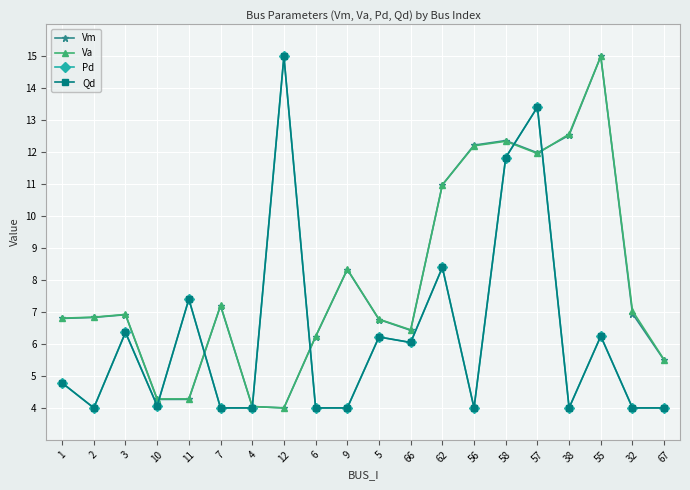

What position from the left is 7?

6